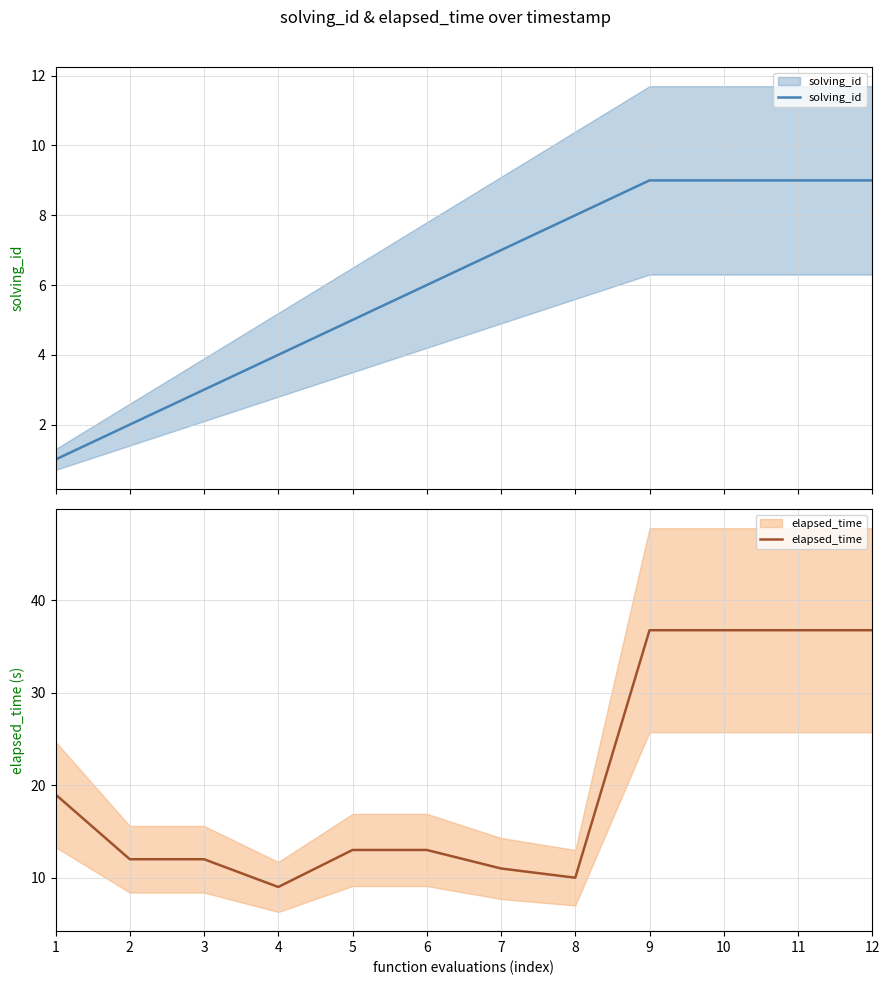

How many lines are shown in the chart?

2